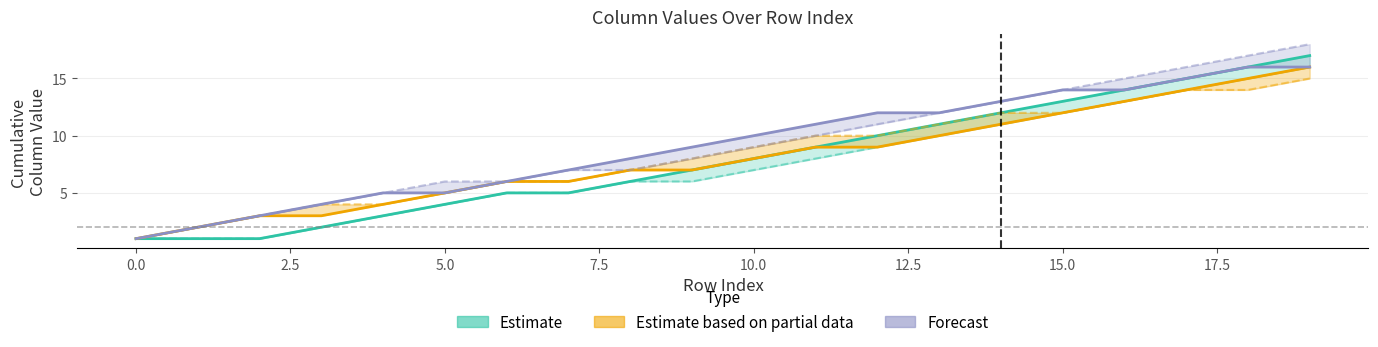

What is the lowest value of the Forecast series?

1